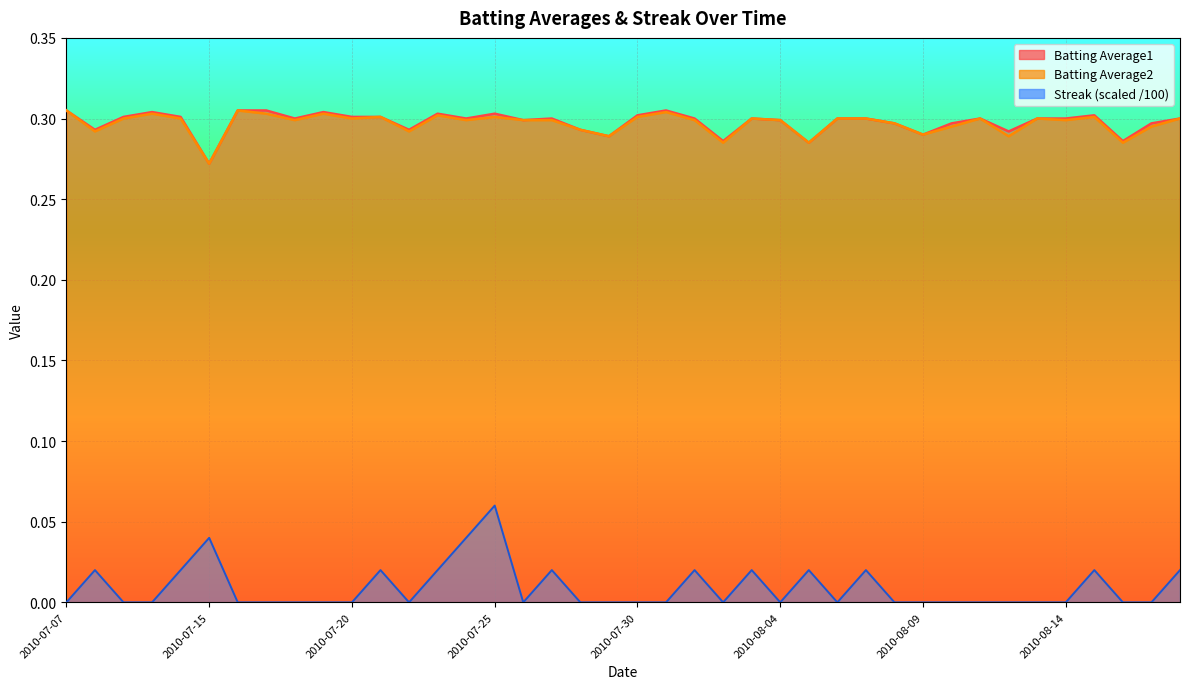

What is the sum of all Batting Average1 values?

11.9